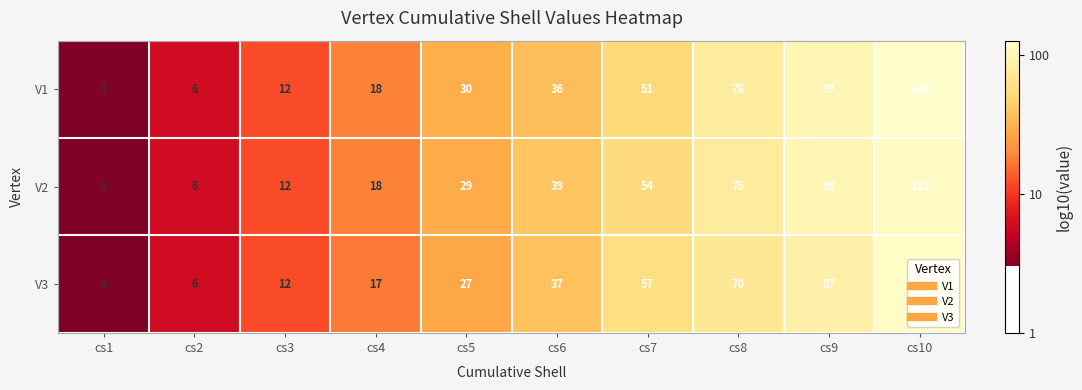

The V1 series shows 56 at cs9. True or false?

False